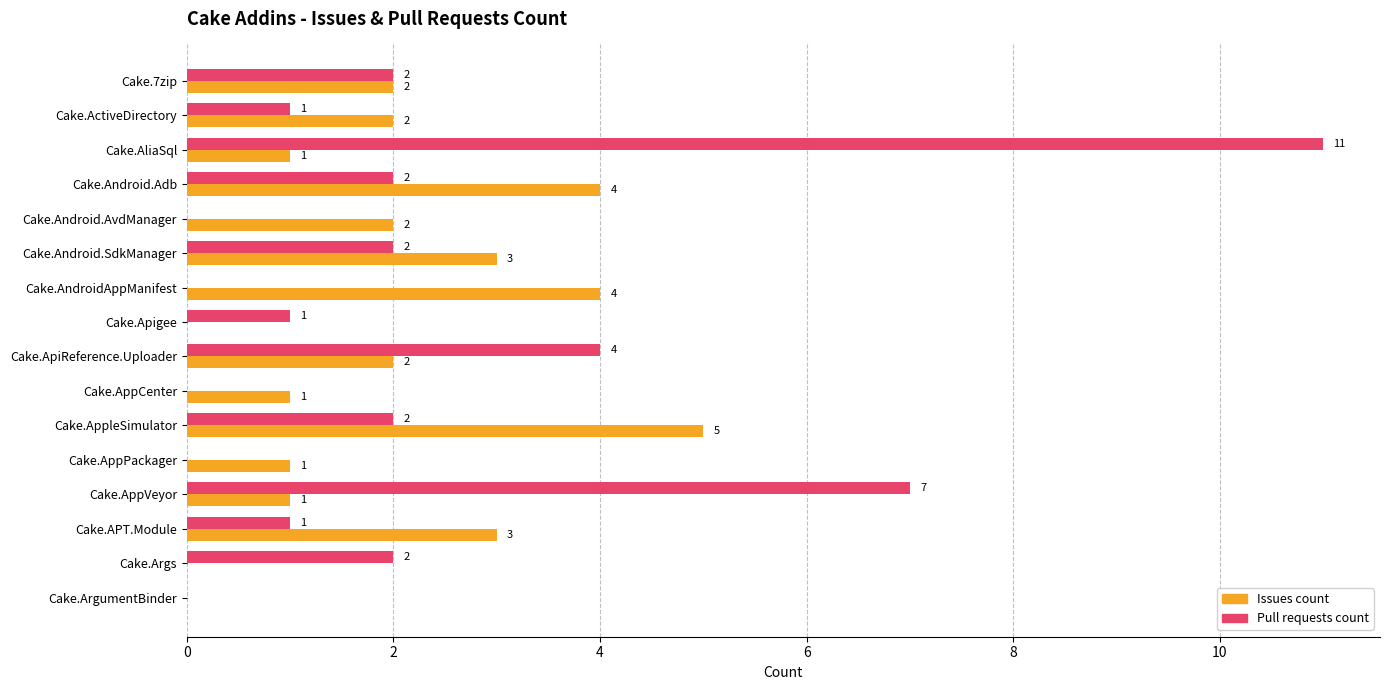

Where is Pull requests count nearest to the value 5?

Cake.ApiReference.Uploader